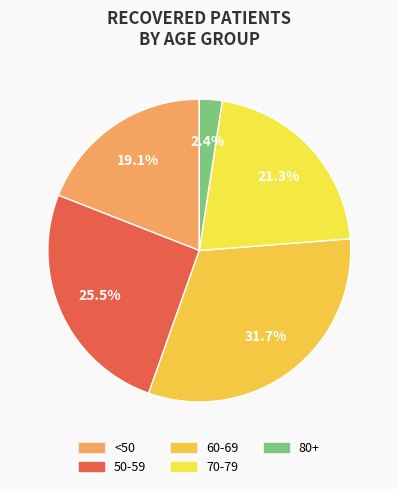

Count the number of slices in the pie.

5